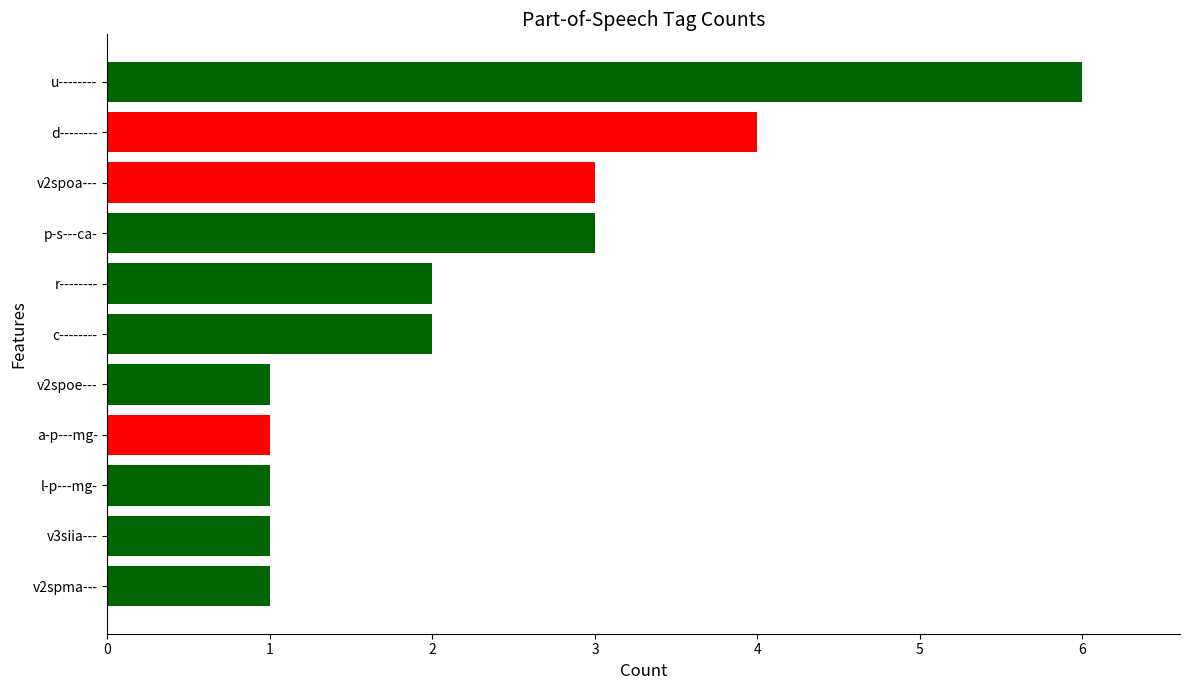

The value at p-s---ca- is 2. True or false?

False